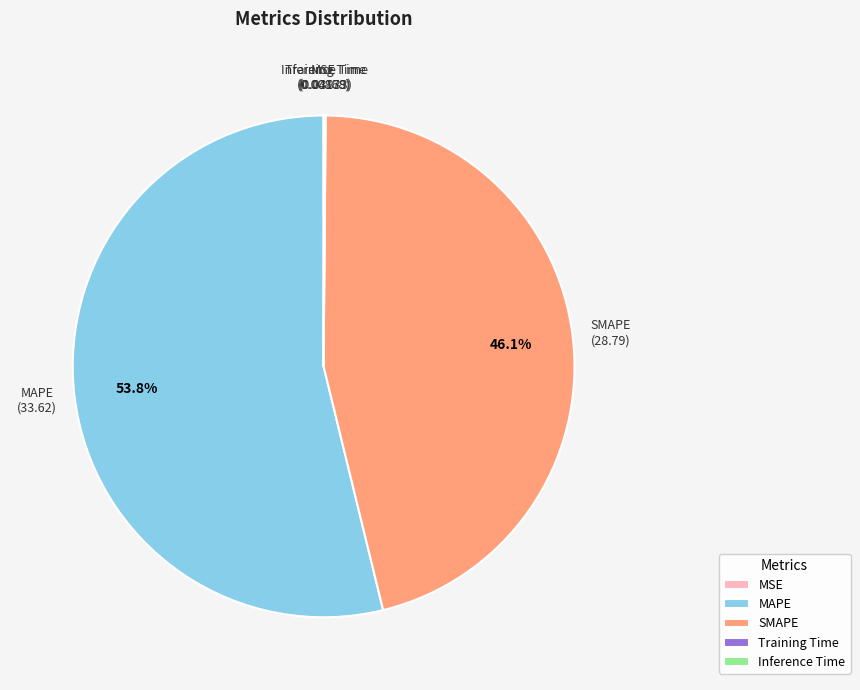

What is the majority slice?

MAPE